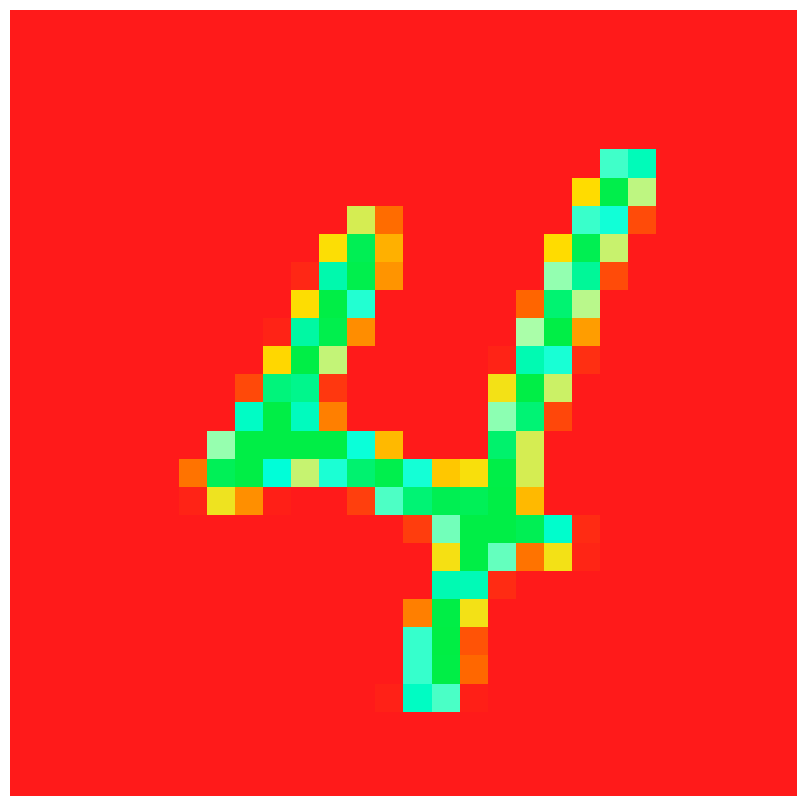

At which category is the sum across all series the highest?

15